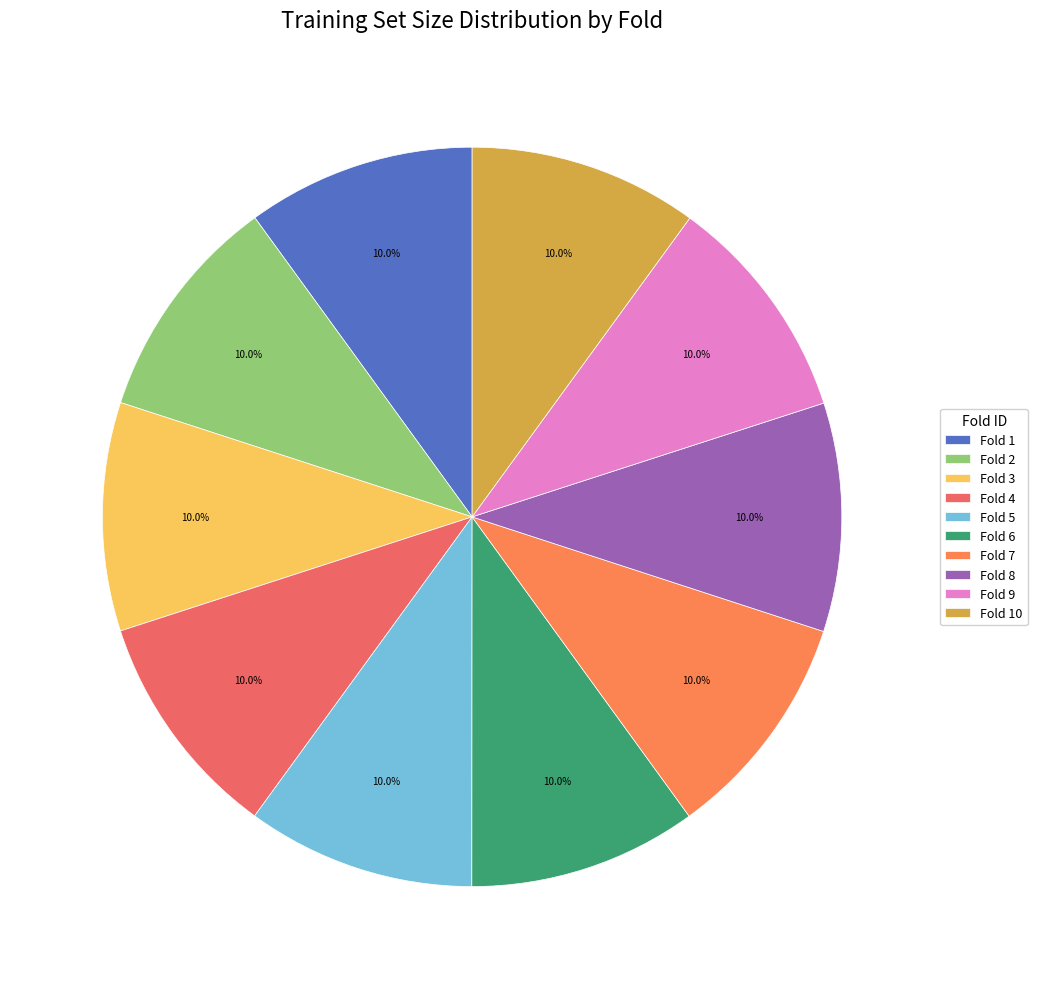

How many slices are in this pie chart?

10